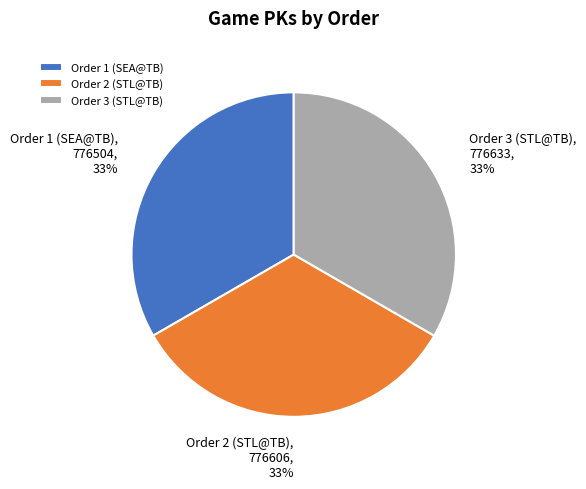

What percentage is the Order 1 (SEA@TB) slice, to the nearest percent?

33%